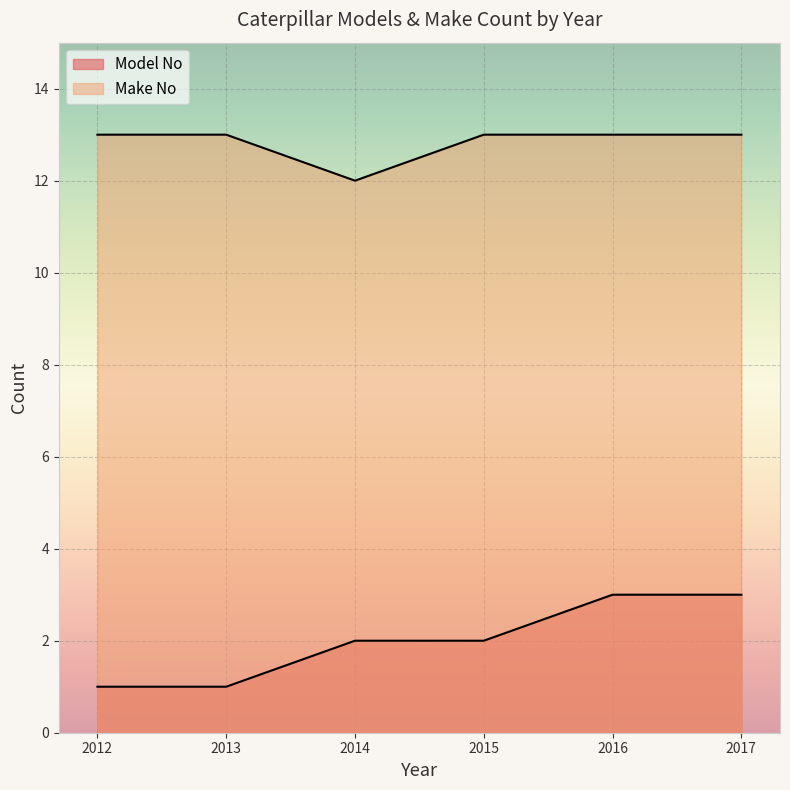

Rank the series at 2012 from lowest to highest value.

Model No, Make No